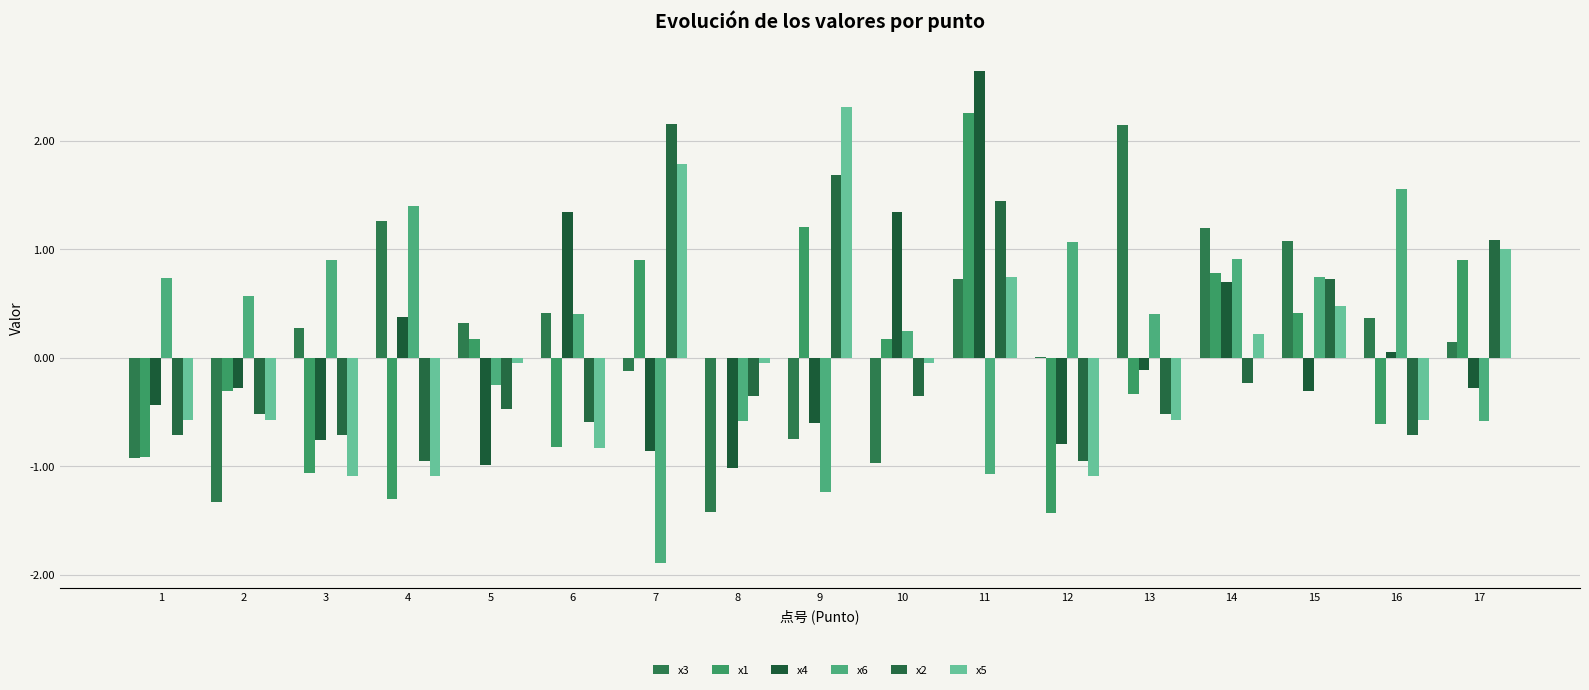

What is the average value of the x3 series?

0.1